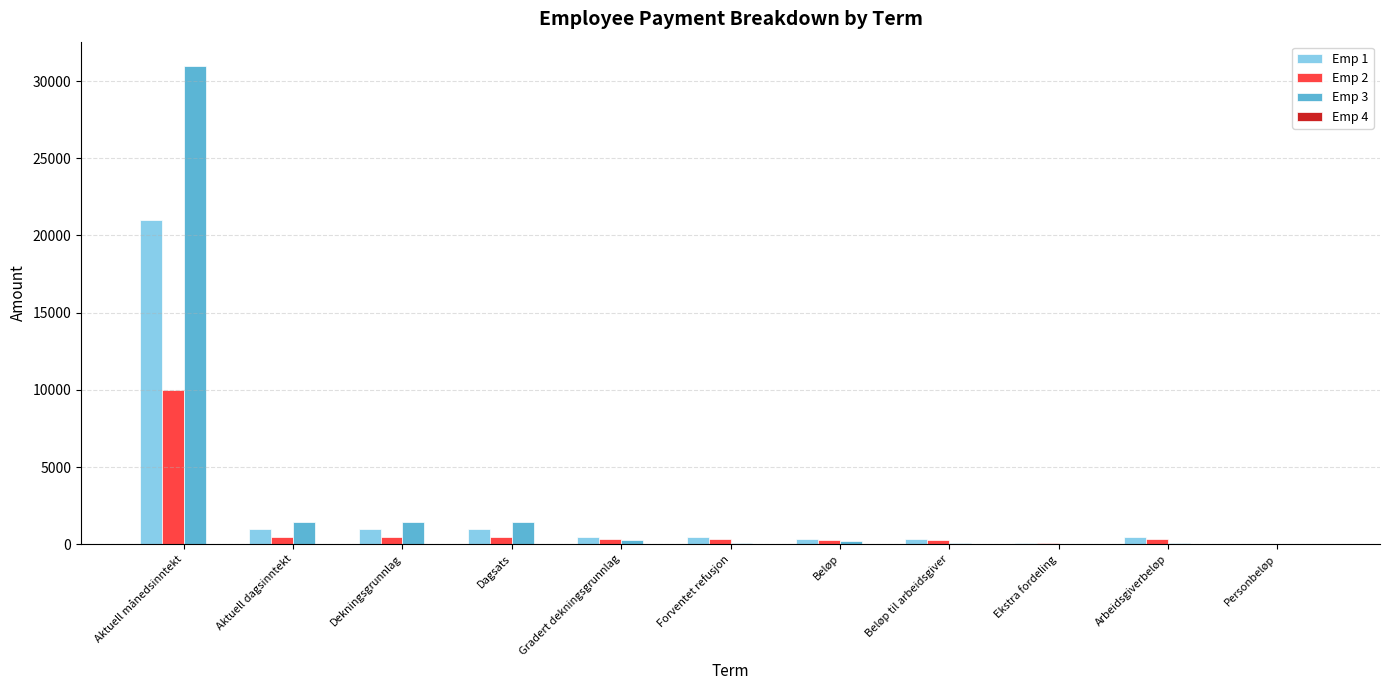

How many groups of bars are there?

11